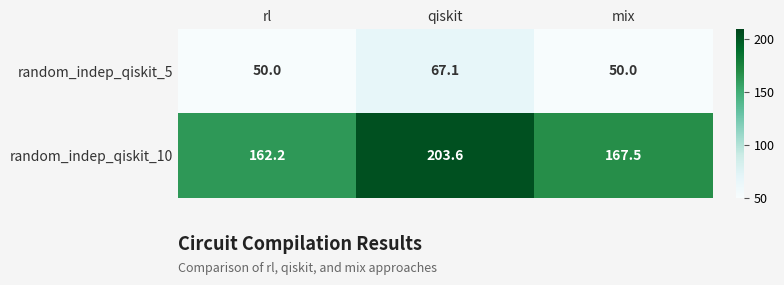

What is the sum of the random_indep_qiskit_5 values at rl and mix?

100.0